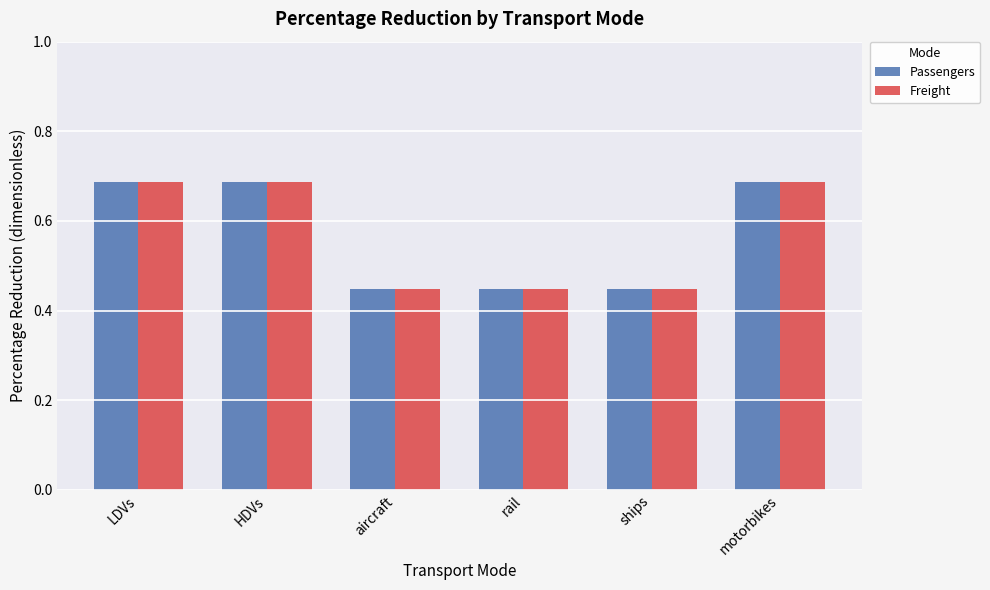

What is the difference between the second highest and second lowest values in the Passengers series?

0.2